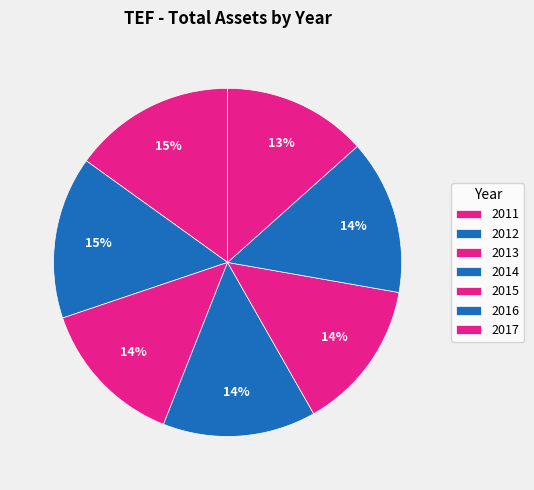

What percentage is the 2015 slice, to the nearest percent?

14%